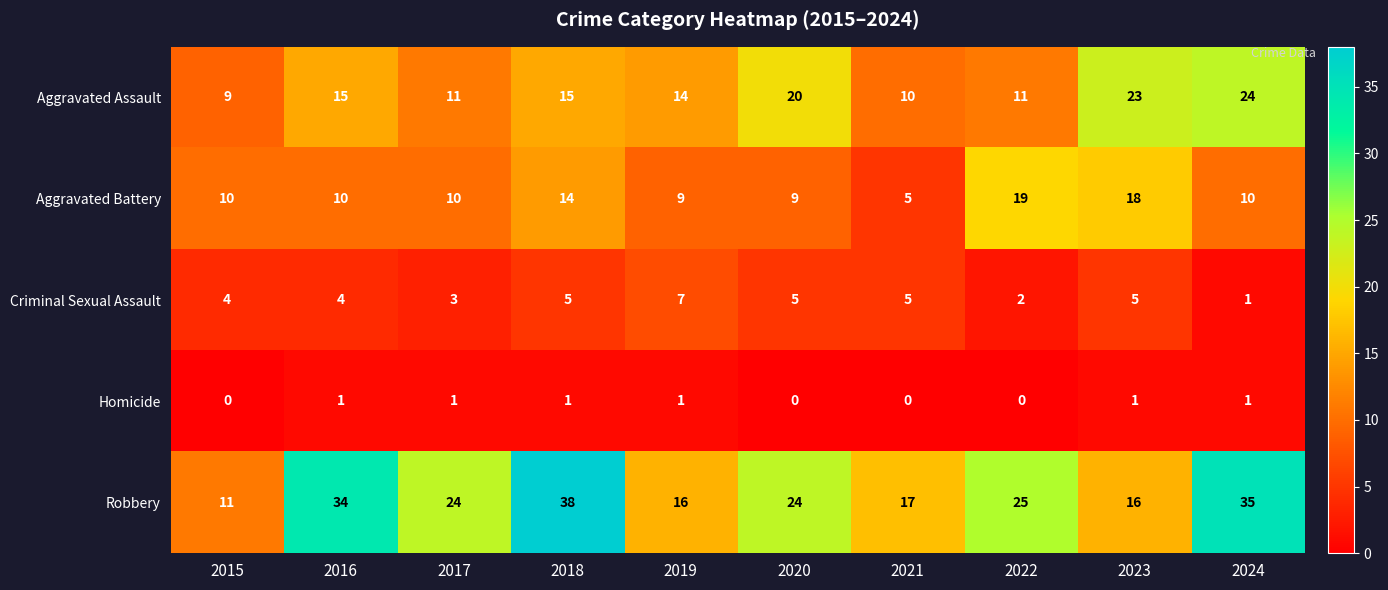

Which series has the widest spread of values?

Robbery